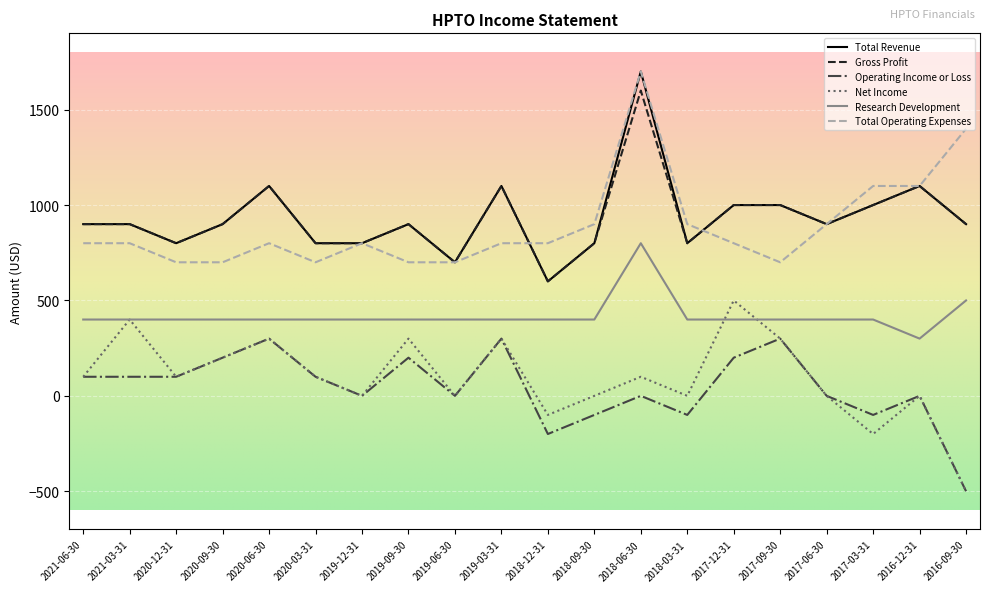

Count the number of categories in the chart.

20